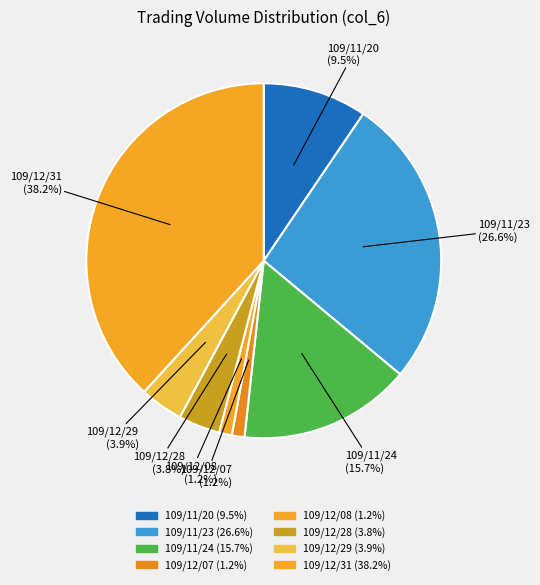

How many segments does this pie chart have?

8